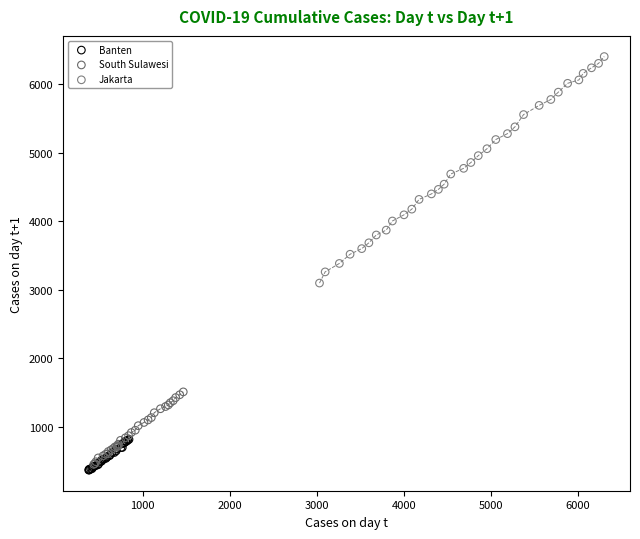

Which series has the widest spread of Y values?

Jakarta